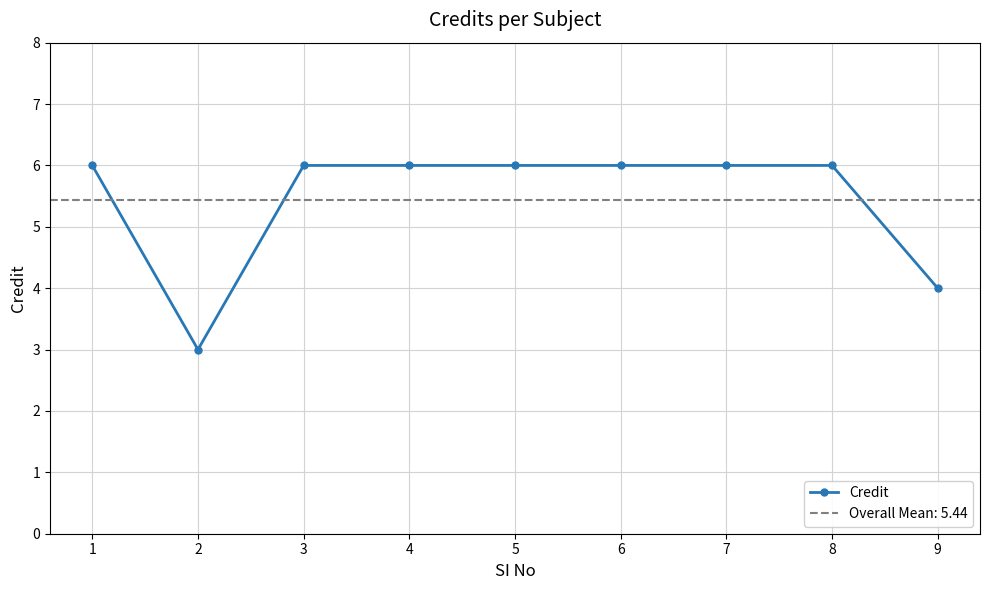

How many data points are less than 6?

2